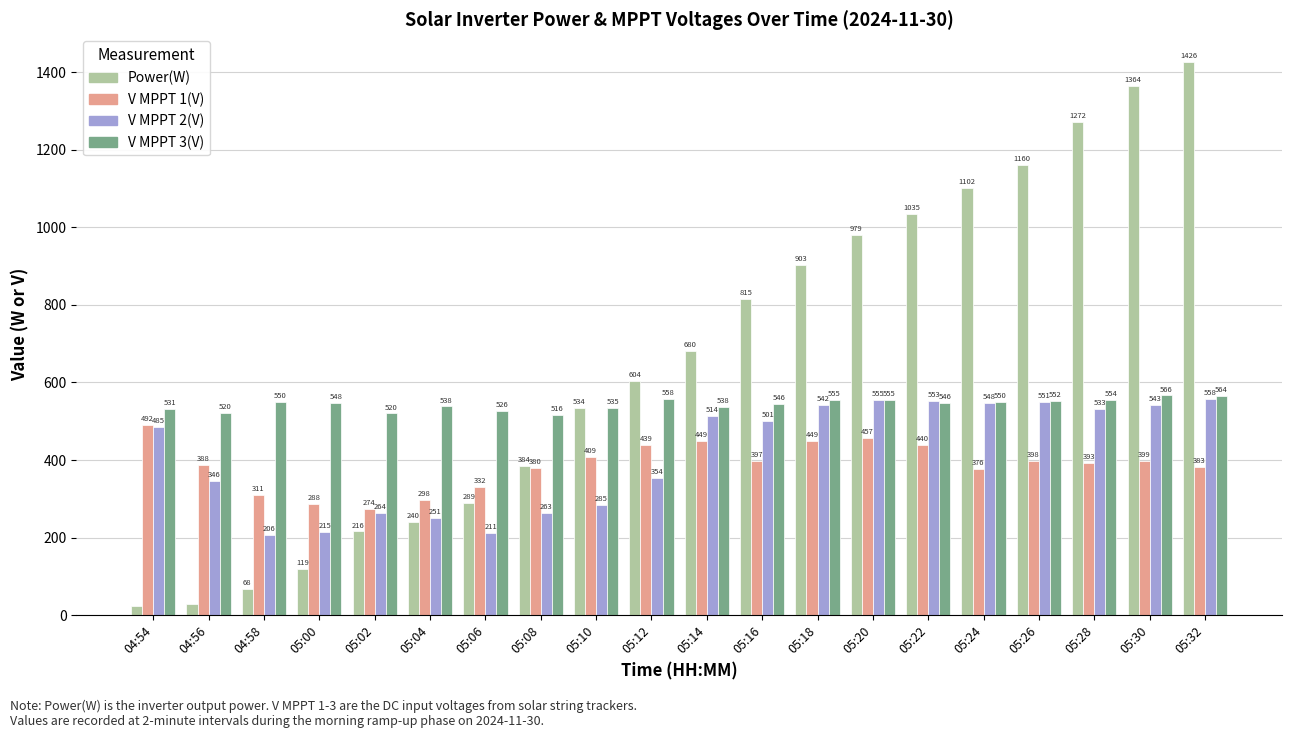

What is the sum of the V MPPT 1(V) values at 04:58 and 05:22?

750.2